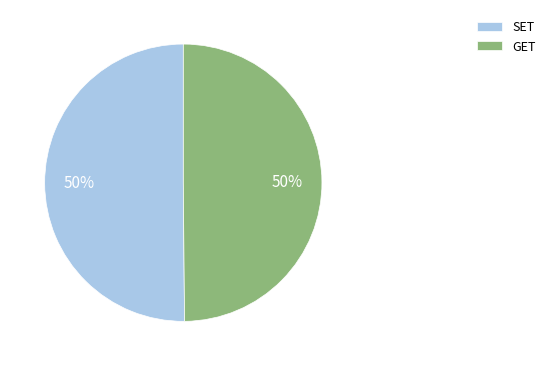

Is the sum of GET and SET greater than half?

Yes